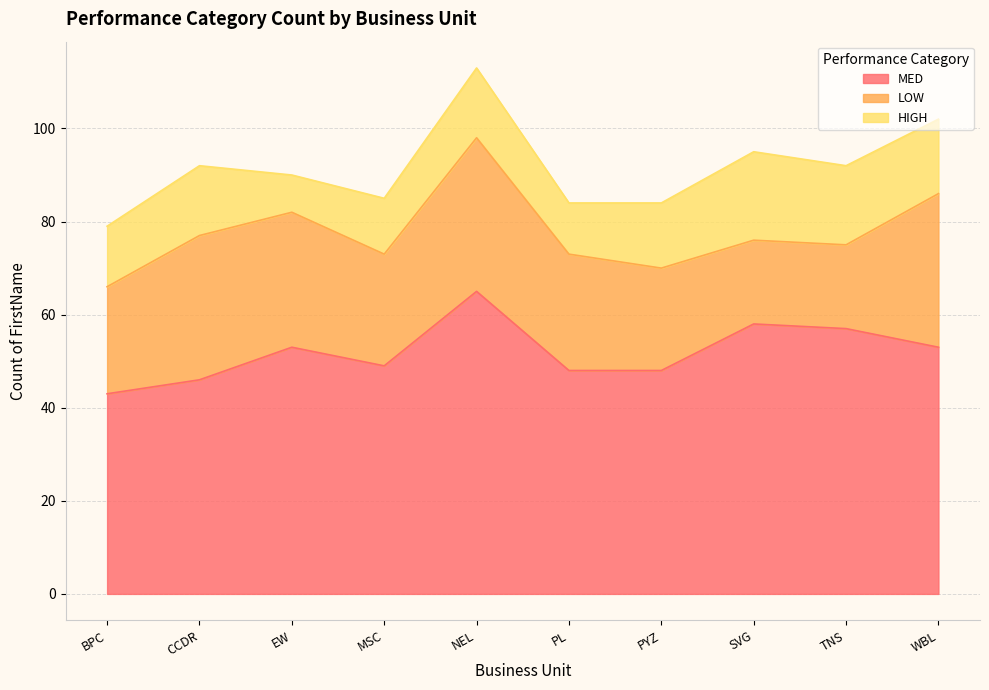

Where is the first local maximum for LOW?

CCDR